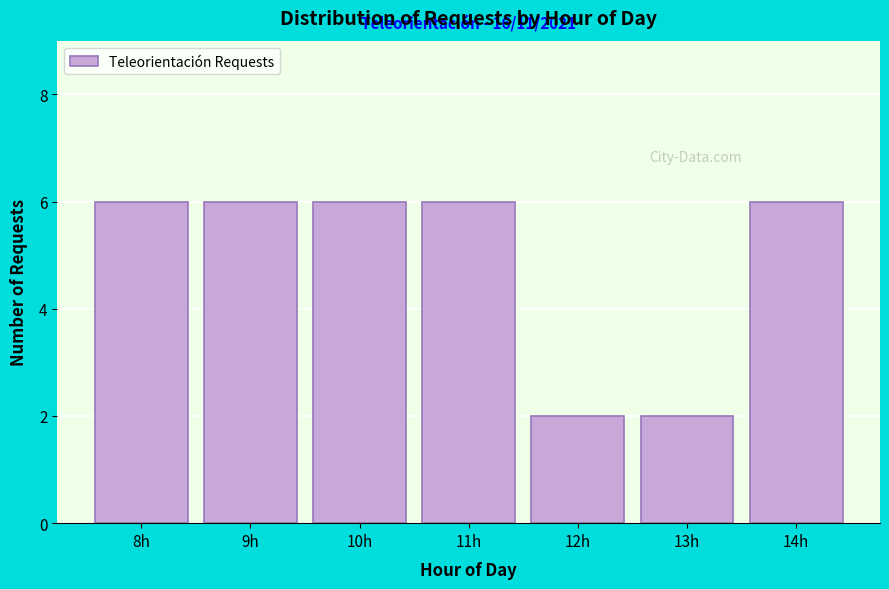

Reading left to right, transcribe all the data shown in this chart.

8h=6	9h=6	10h=6	11h=6	12h=2	13h=2	14h=6